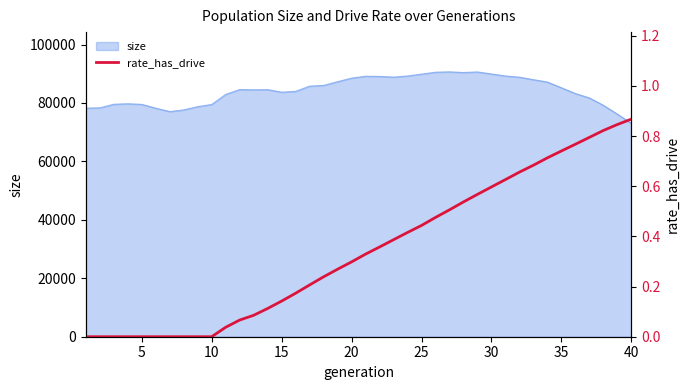

Does the chart display data point markers on the line(s)?

No